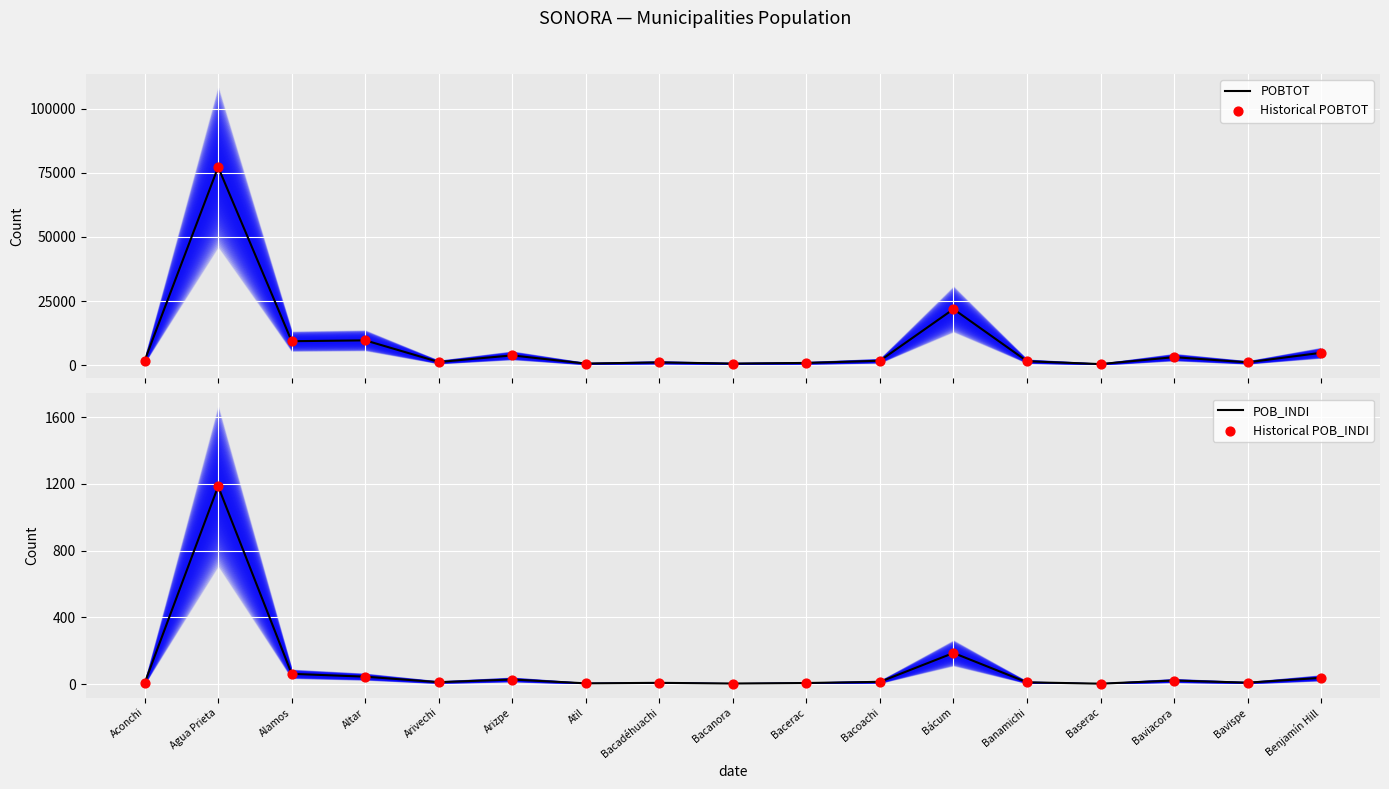

At which category is the sum across all series the highest?

Agua Prieta